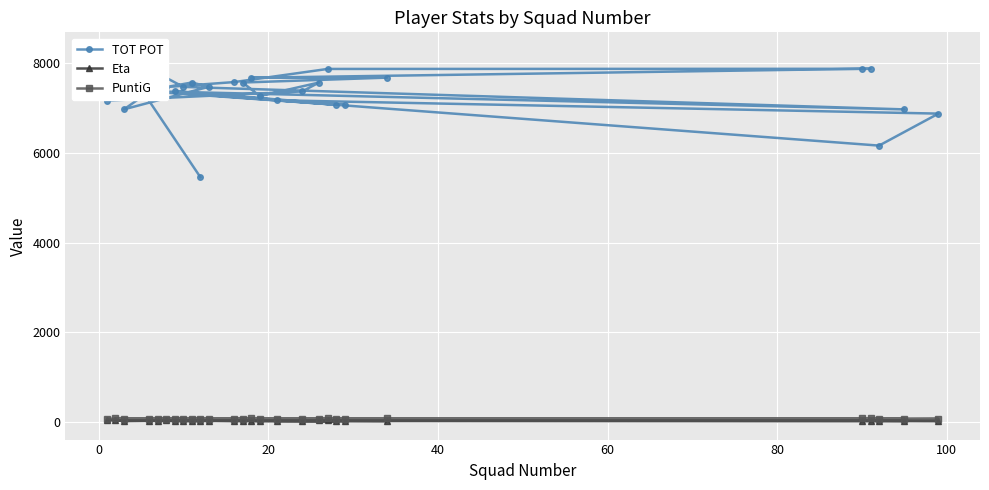

True or false: PuntiG and Eta intersect in this chart.

False